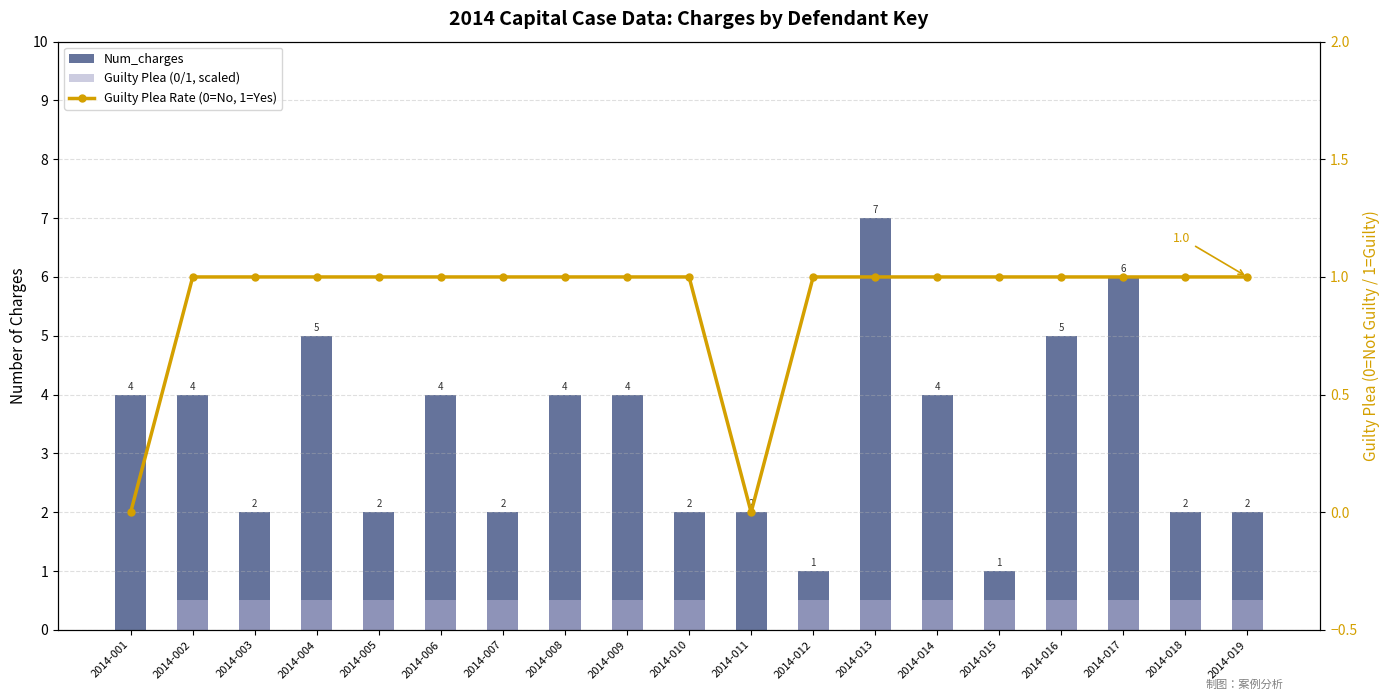

Count the number of data series in this chart.

3